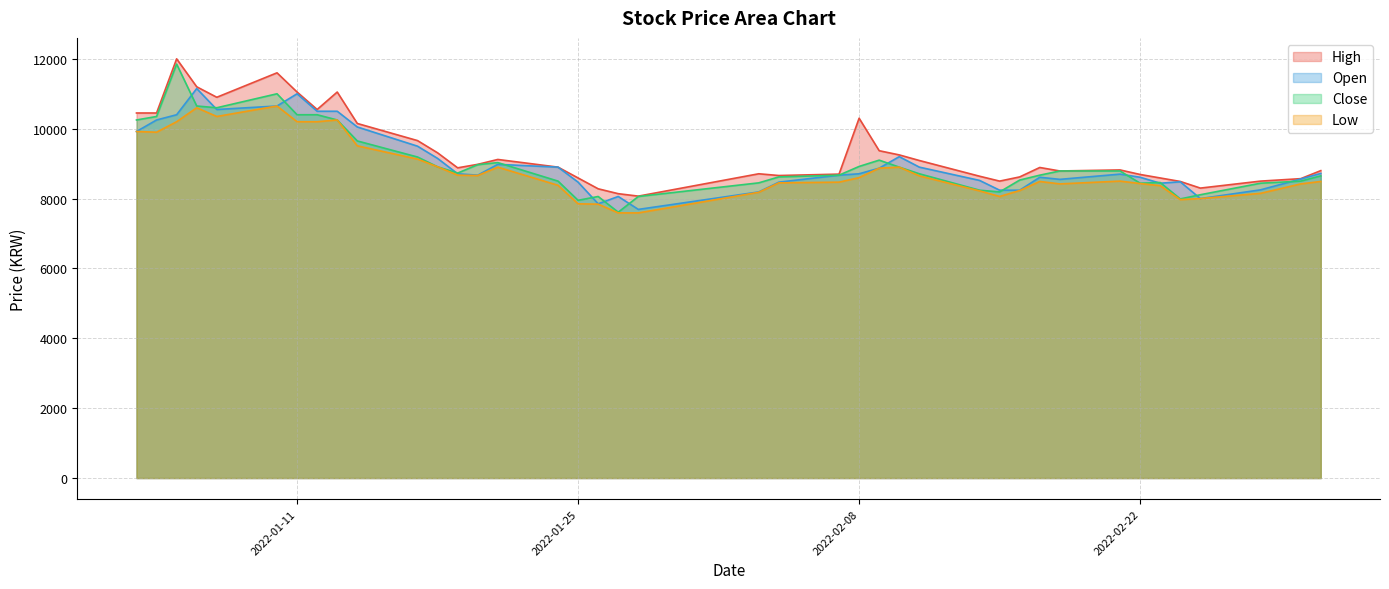

What are all the series names shown in the legend?

High, Open, Close, Low